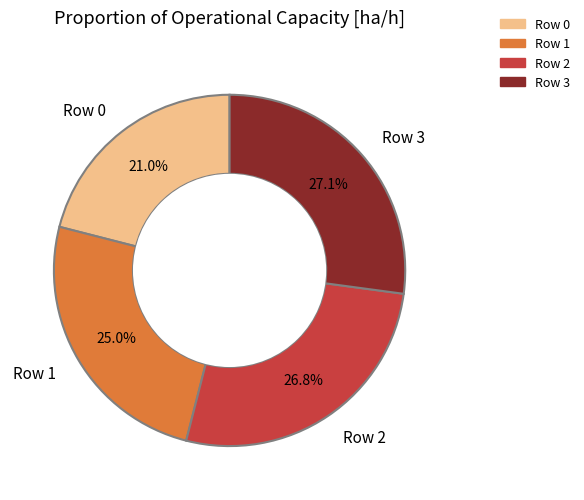

What percentage is NOT represented by Row 2?

73.2%